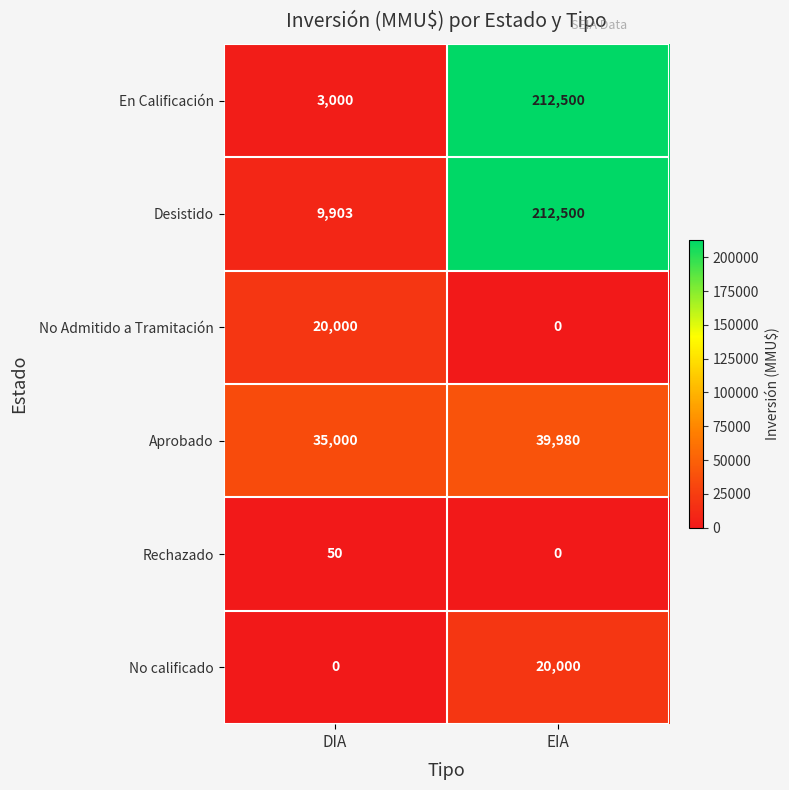

At which label is No calificado closest to 10000?

DIA